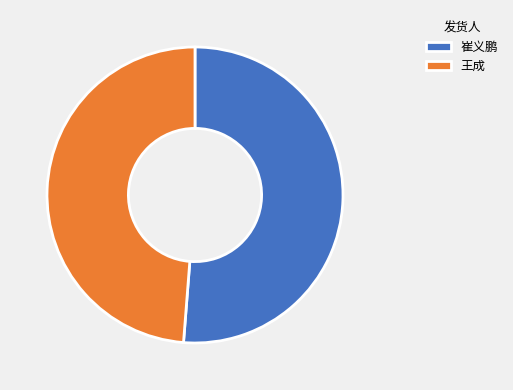

Which slice is the largest?

崔义鹏